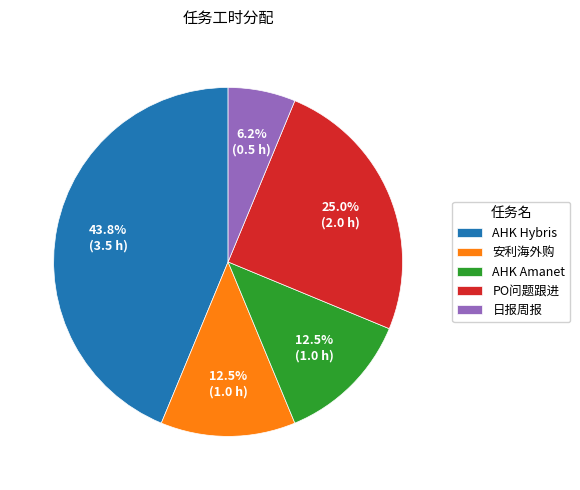

What percentage is NOT represented by AHK Amanet?

87.5%